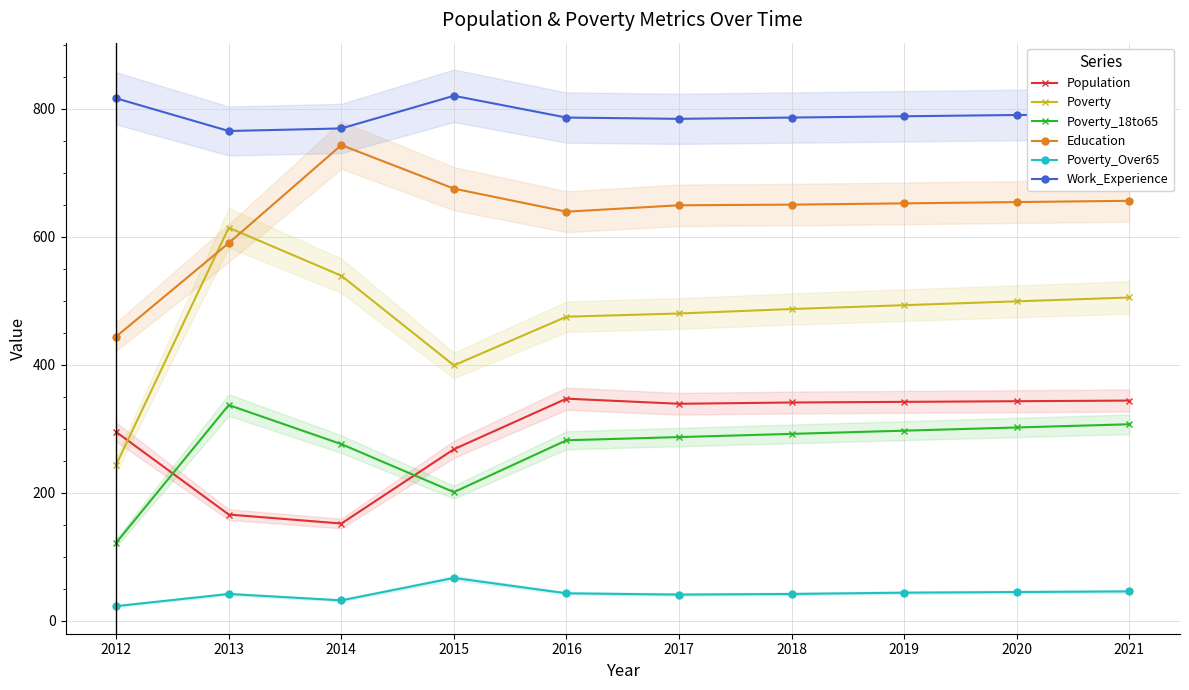

Reading left to right, extract all data points from this chart.

Population: 295	166	152	268	347	339	341	342	343	344
Poverty: 244	614	539	399	475	480	487	493	499	505
Poverty_18to65: 122	337	276	201	282	287	292	297	302	307
Education: 444	590	743	675	639	649	650	652	654	656
Poverty_Over65: 23	42	32	67	43	41	42	44	45	46
Work_Experience: 816	765	769	820	786	784	786	788	790	791